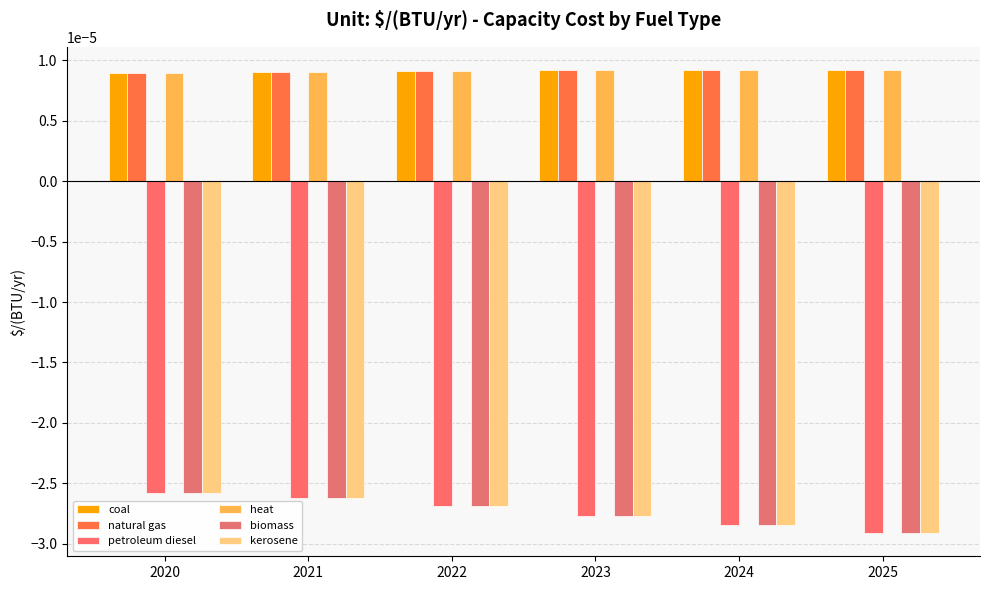

Rank the series by their maximum value, from lowest to highest.

petroleum diesel, biomass, kerosene, coal, natural gas, heat